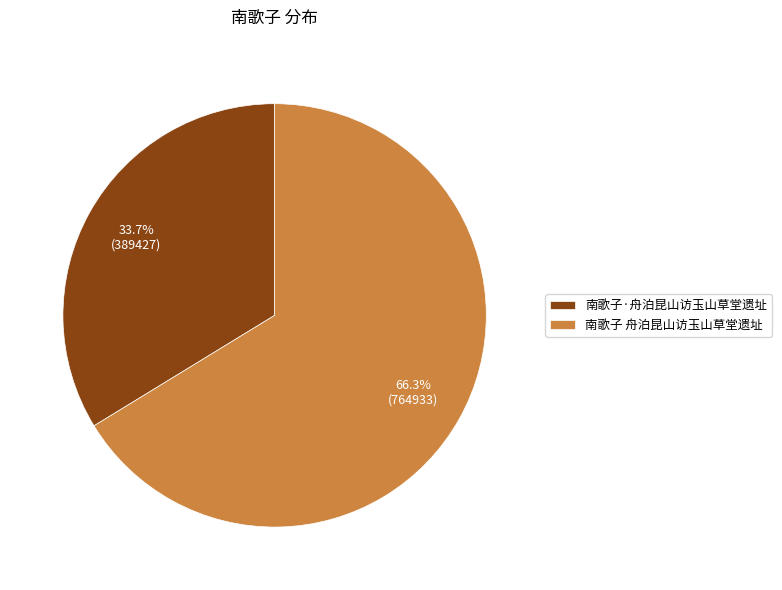

True or false: 南歌子·舟泊昆山访玉山草堂遗址 accounts for 34% of the total.

True